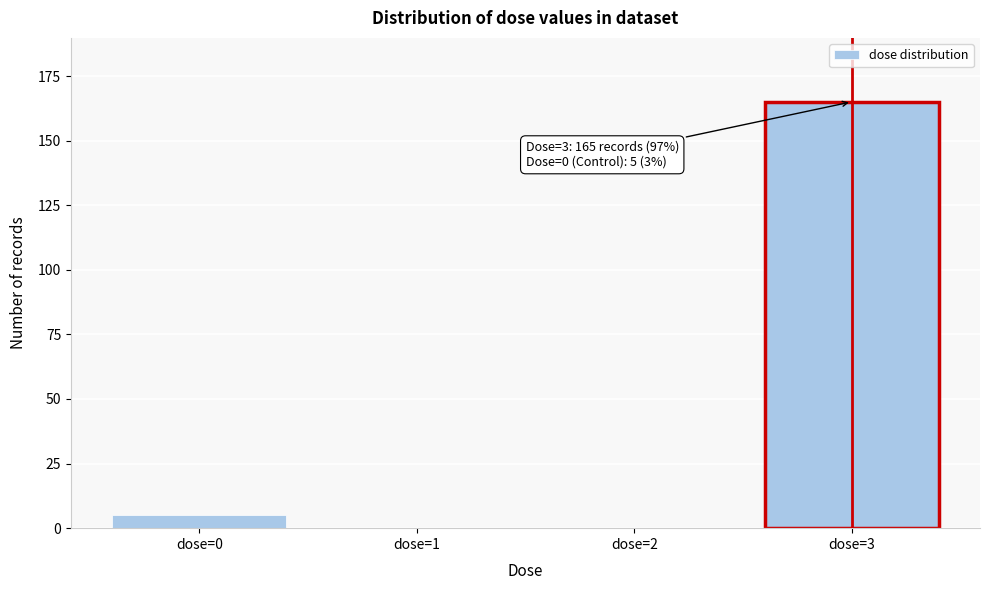

Reading right to left, extract all data points from this chart.

dose=3=165	dose=2=0	dose=1=0	dose=0=5